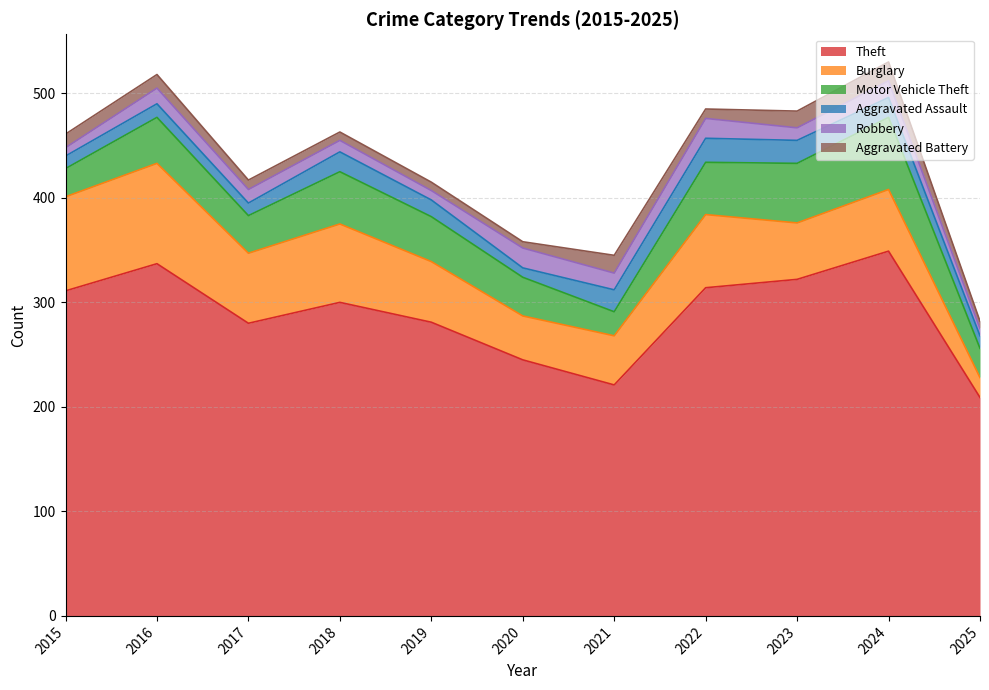

What is the total value across all series at 2015?

461